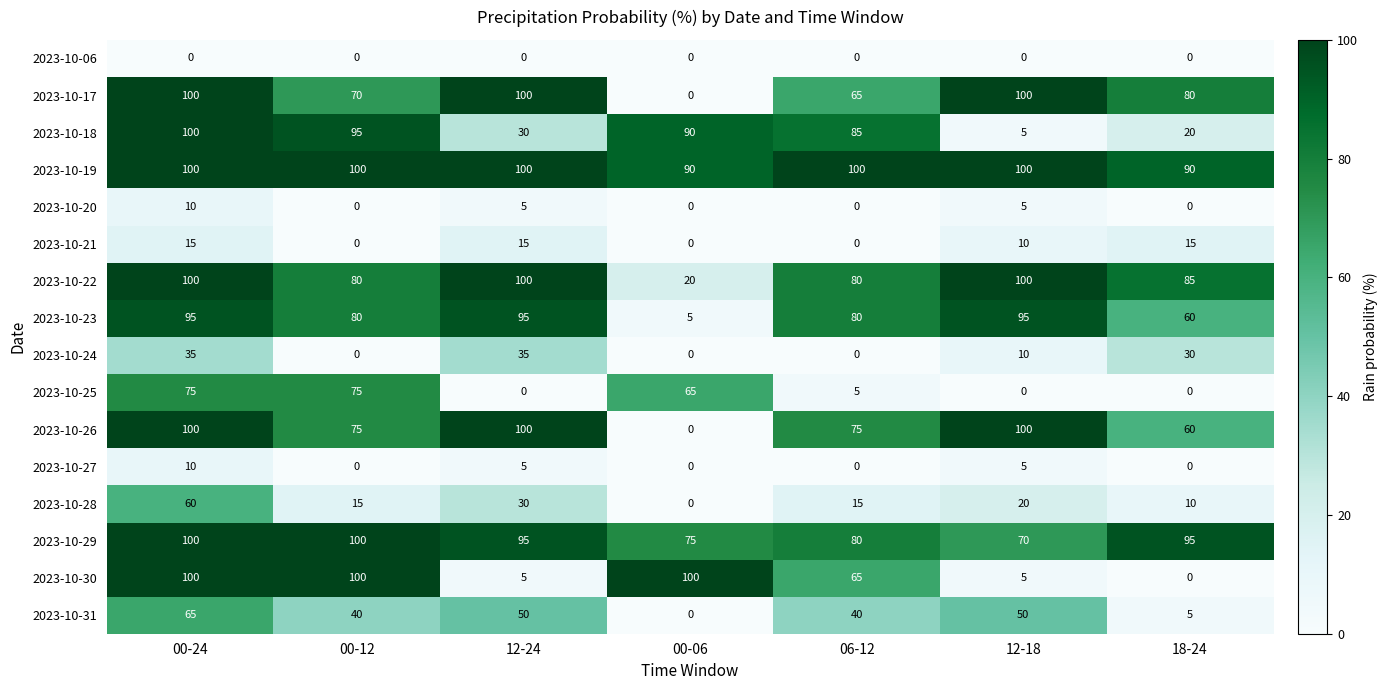

Where is 2023-10-17 nearest to the value 50?

06-12